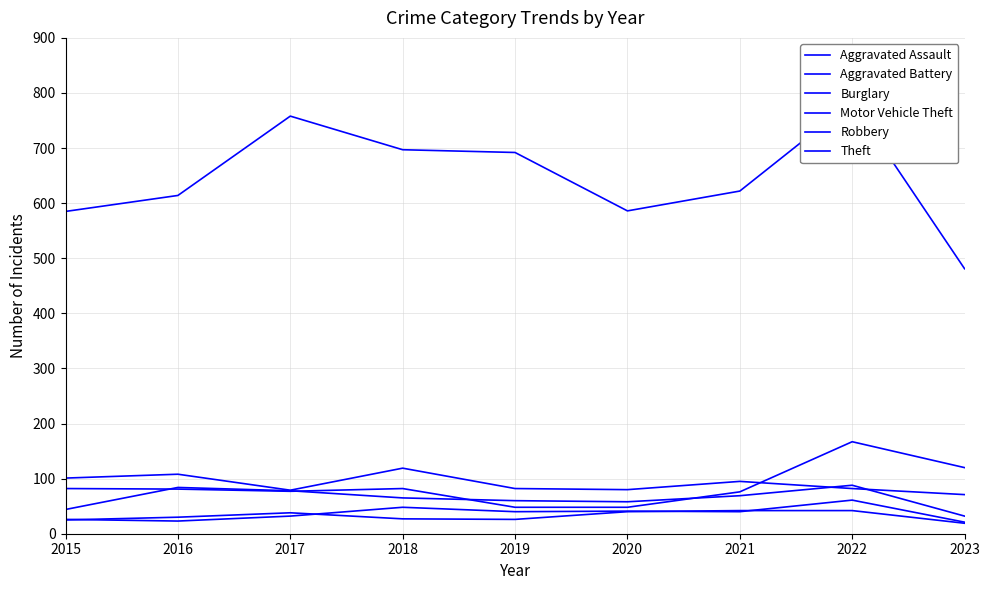

Rank the series at 2021 from highest to lowest value.

Theft, Burglary, Motor Vehicle Theft, Robbery, Aggravated Battery, Aggravated Assault